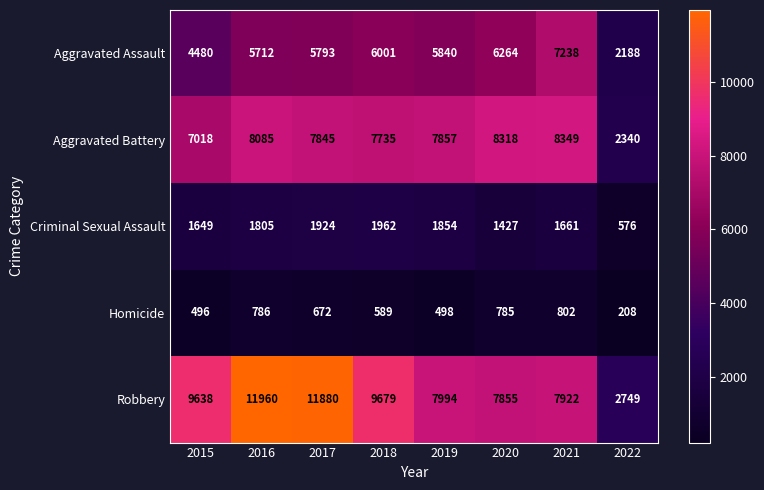

Which series has the largest range (max minus min)?

Robbery